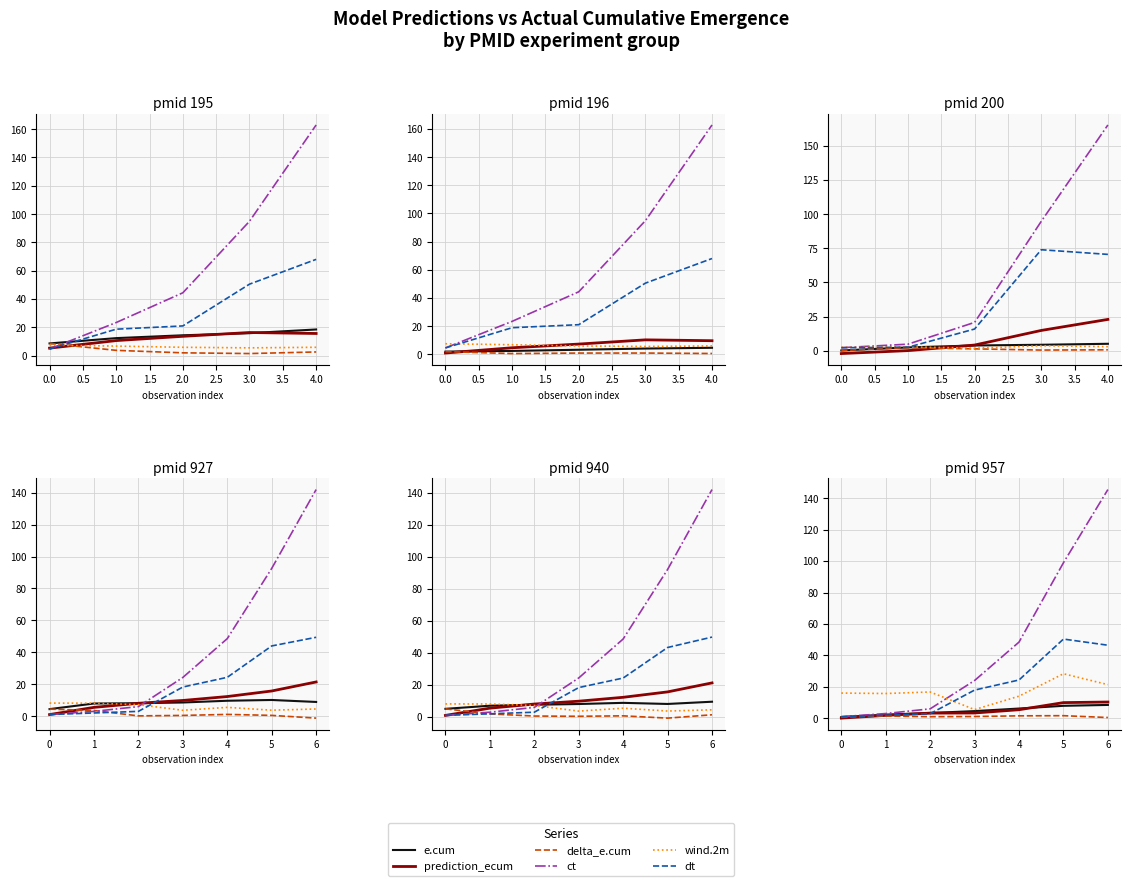

True or false: delta_e.cum and dt intersect in this chart.

False